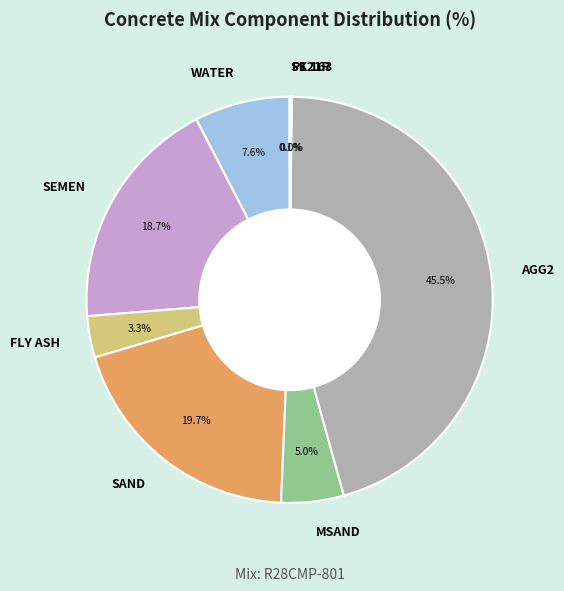

Which category has the biggest portion of the pie?

AGG2